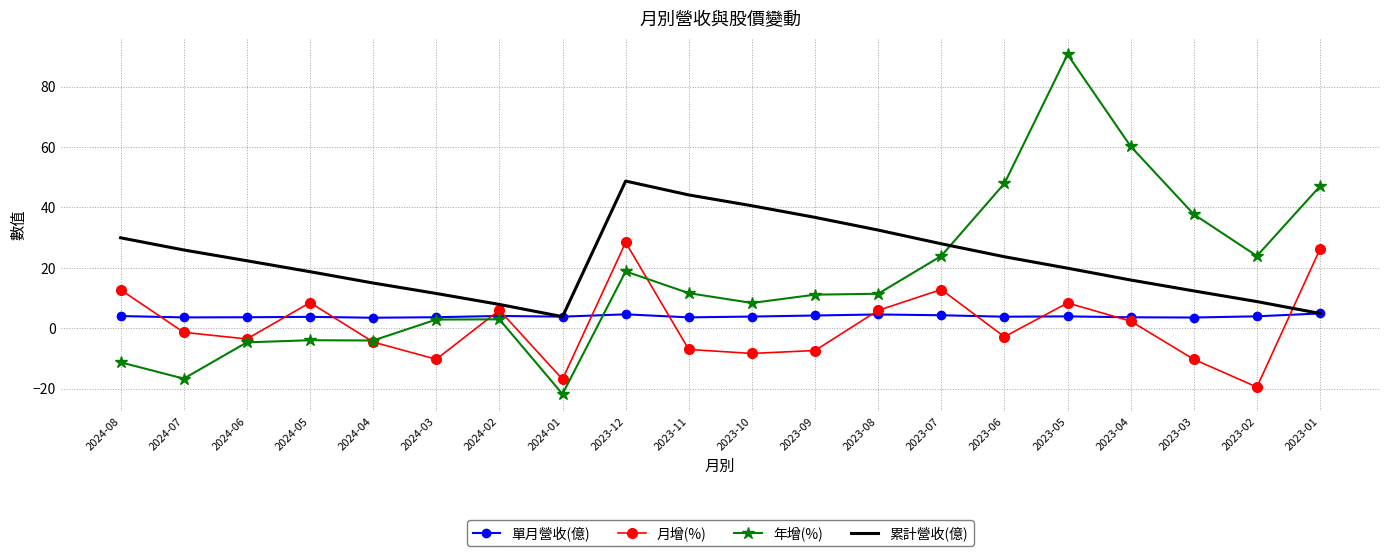

At 2023-11, list the series in order from smallest to largest.

月增(%), 單月營收(億), 年增(%), 累計營收(億)